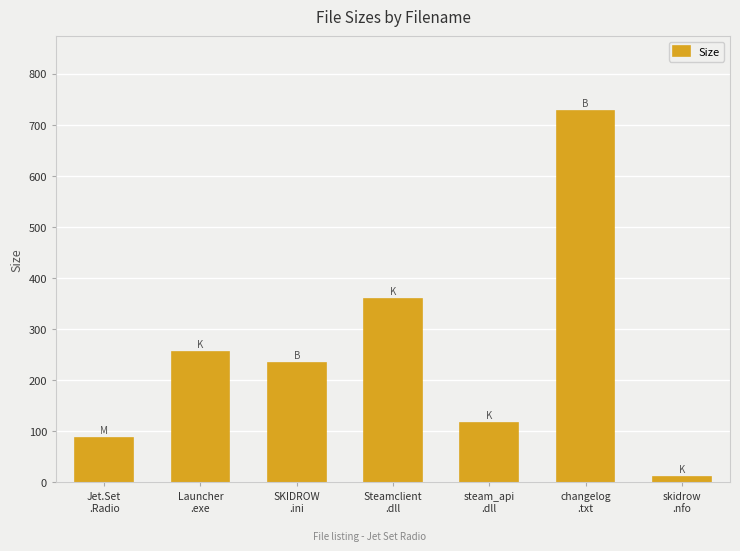

Reading left to right, list all the values displayed in this chart.

87.1	255.0	234.0	360.0	116.0	728.0	10.1